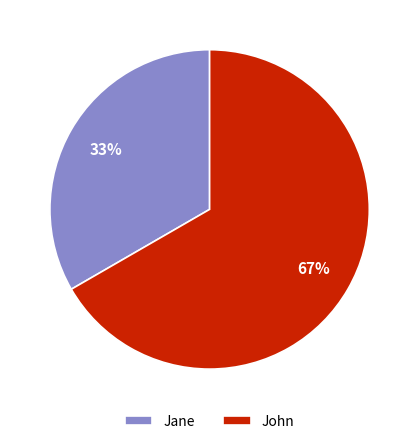

What is the ratio of the value at Jane to the value at John?

0.5